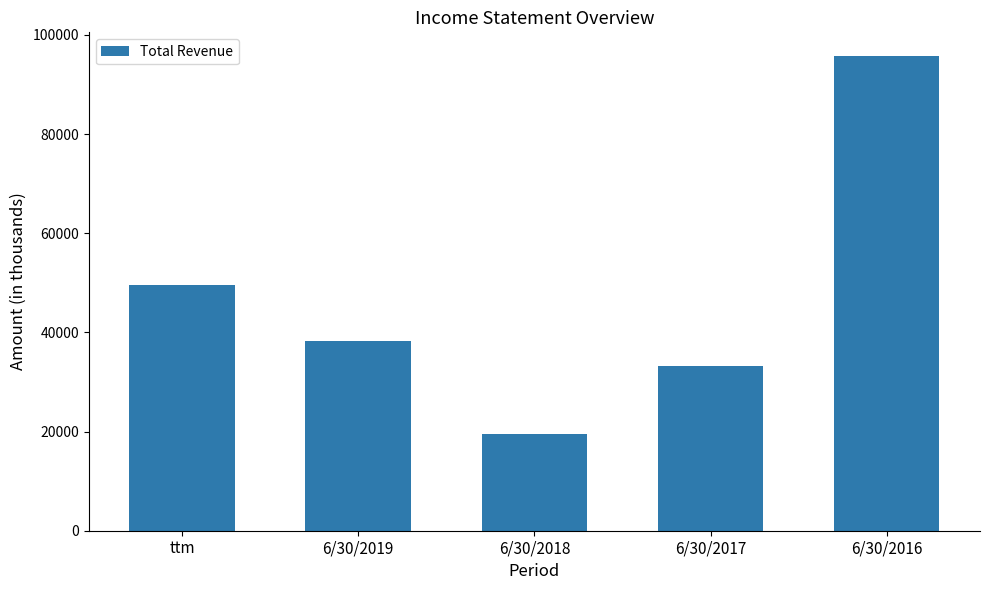

Does the chart contain any negative values?

No